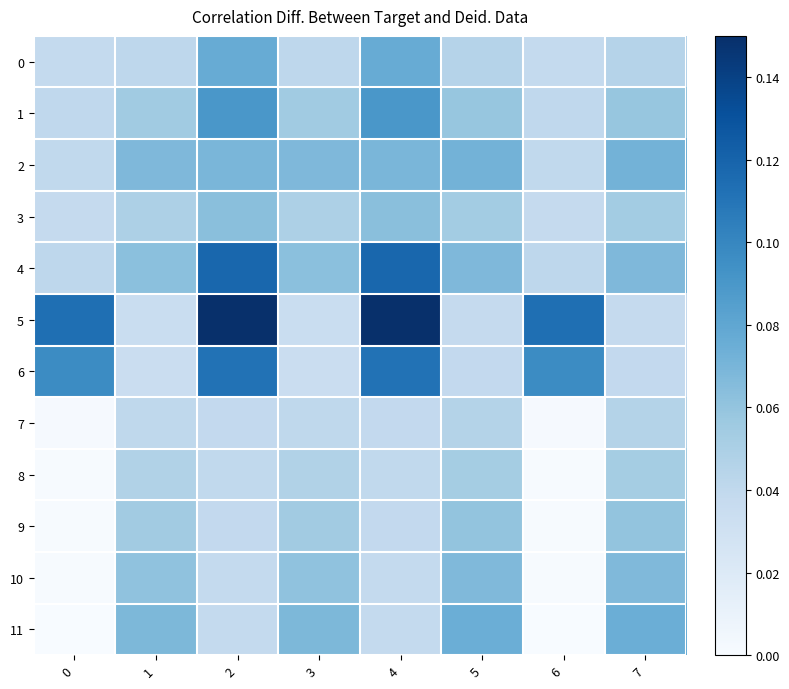

Reading left to right, transcribe all the data shown in this chart.

0: 0=0.0	1=0.0	2=0.1	3=0.0	4=0.1	5=0.0	6=0.0	7=0.0
1: 0=0.0	1=0.1	2=0.1	3=0.1	4=0.1	5=0.1	6=0.0	7=0.1
2: 0=0.0	1=0.1	2=0.1	3=0.1	4=0.1	5=0.1	6=0.0	7=0.1
3: 0=0.0	1=0.0	2=0.1	3=0.0	4=0.1	5=0.1	6=0.0	7=0.1
4: 0=0.0	1=0.1	2=0.1	3=0.1	4=0.1	5=0.1	6=0.0	7=0.1
5: 0=0.1	1=0.0	2=0.1	3=0.0	4=0.1	5=0.0	6=0.1	7=0.0
6: 0=0.1	1=0.0	2=0.1	3=0.0	4=0.1	5=0.0	6=0.1	7=0.0
7: 0=0.0	1=0.0	2=0.0	3=0.0	4=0.0	5=0.0	6=0.0	7=0.0
8: 0=0.0	1=0.0	2=0.0	3=0.0	4=0.0	5=0.1	6=0.0	7=0.1
9: 0=0.0	1=0.1	2=0.0	3=0.1	4=0.0	5=0.1	6=0.0	7=0.1
10: 0=0.0	1=0.1	2=0.0	3=0.1	4=0.0	5=0.1	6=0.0	7=0.1
11: 0=0.0	1=0.1	2=0.0	3=0.1	4=0.0	5=0.1	6=0.0	7=0.1